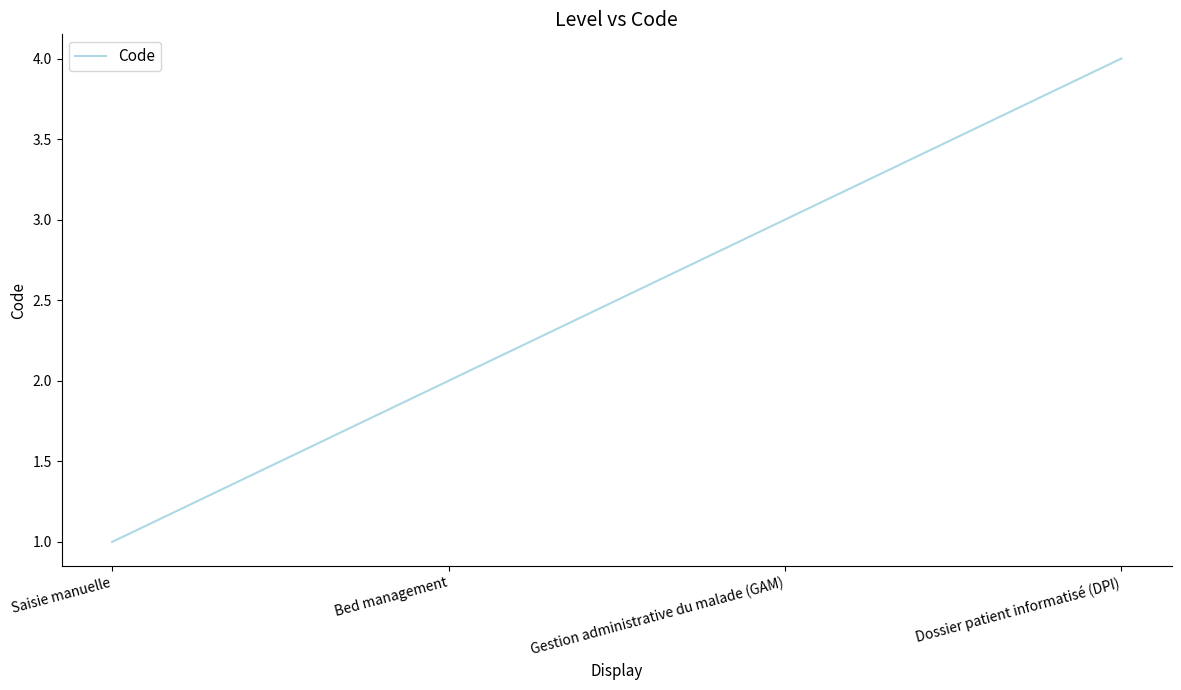

Reading left to right, list all the values displayed in this chart.

Saisie manuelle=1	Bed management=2	Gestion administrative du malade (GAM)=3	Dossier patient informatisé (DPI)=4